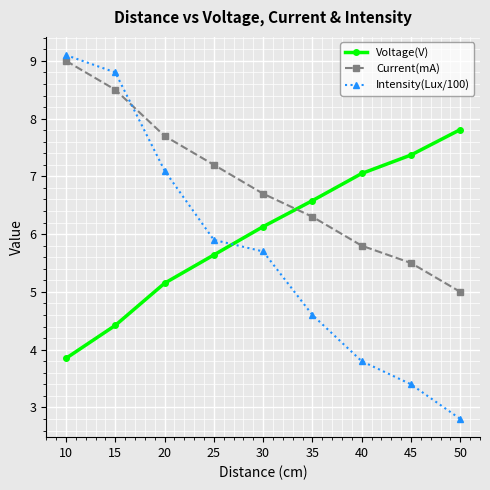

What are all the series names shown in the legend?

Voltage(V), Current(mA), Intensity(Lux/100)